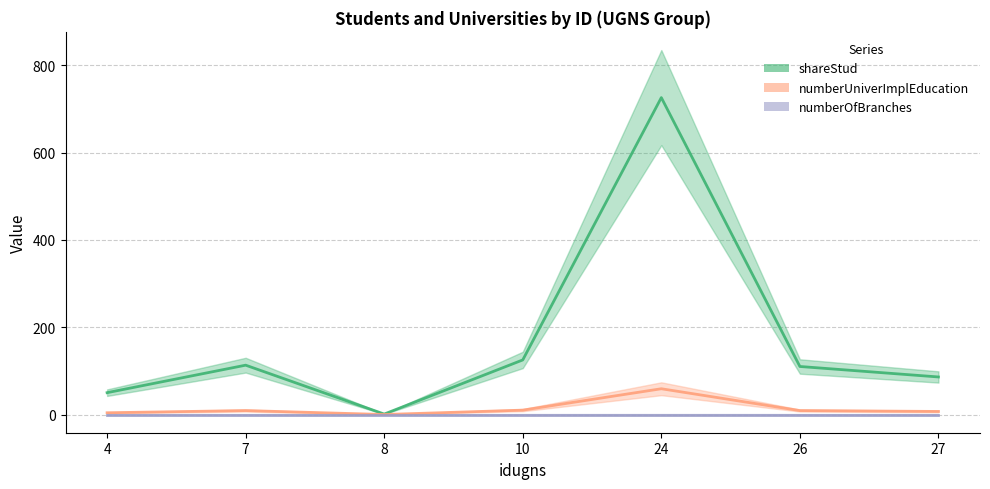

How many data points in numberUniverImplEducation_line are above 9?

2